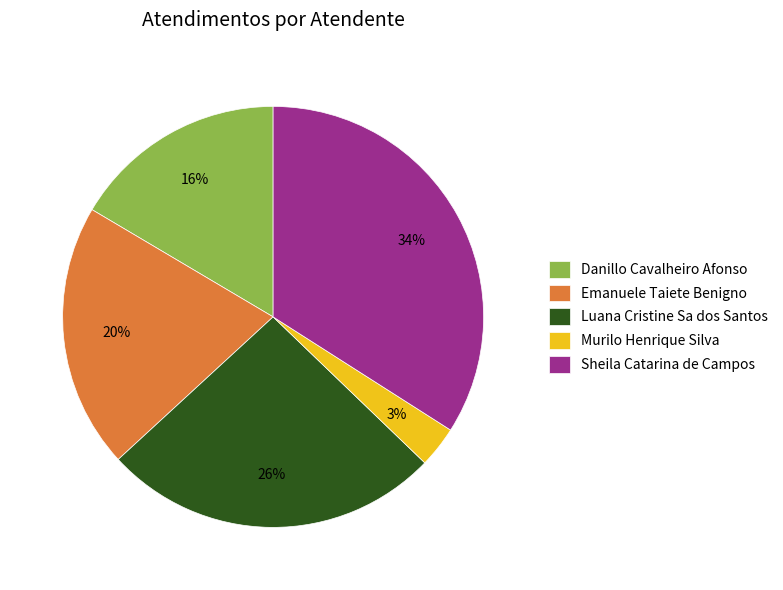

Is the sum of Luana Cristine Sa dos Santos and Murilo Henrique Silva greater than half?

No